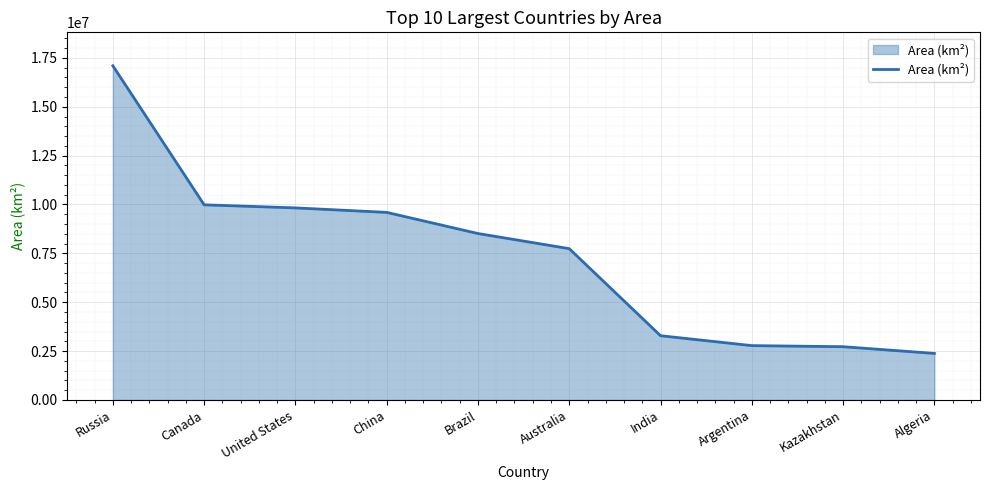

What is the approximate value at United States, to the nearest 50?

9826700